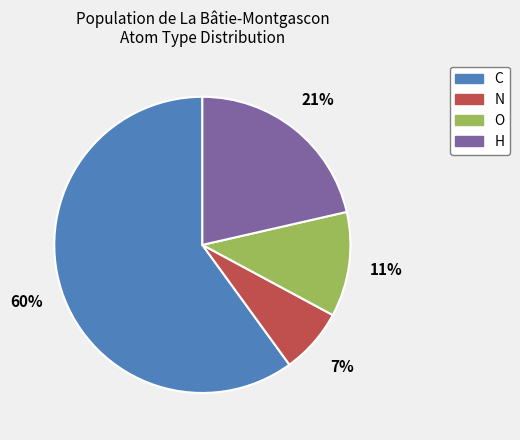

To the nearest percent, what is the difference between the O and N slice percentages?

4%